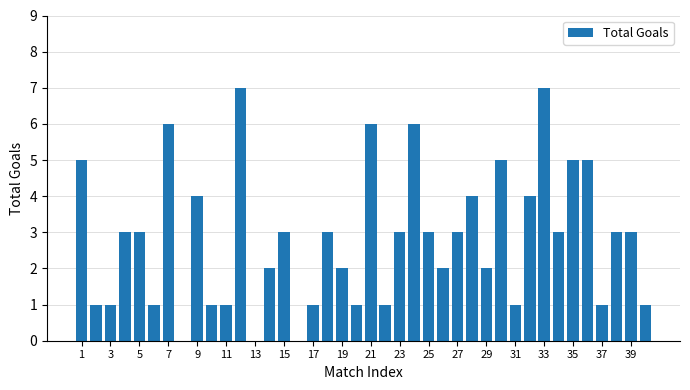

What is the greatest value displayed?

7